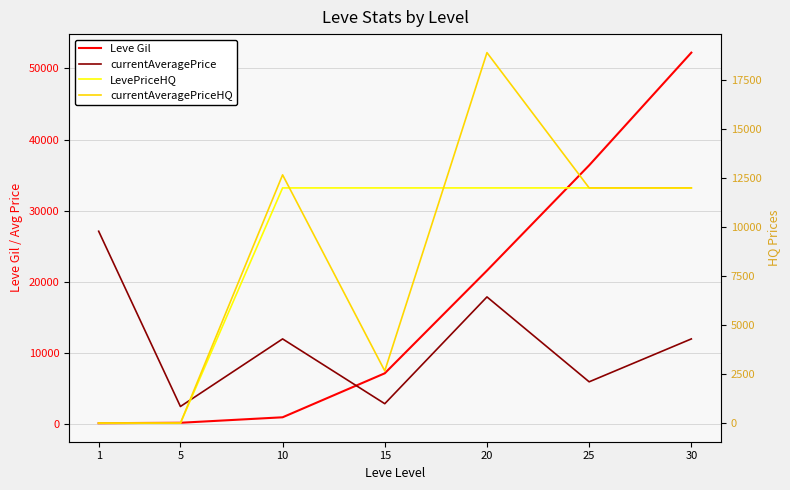

Which series has the widest spread of values?

Leve Gil